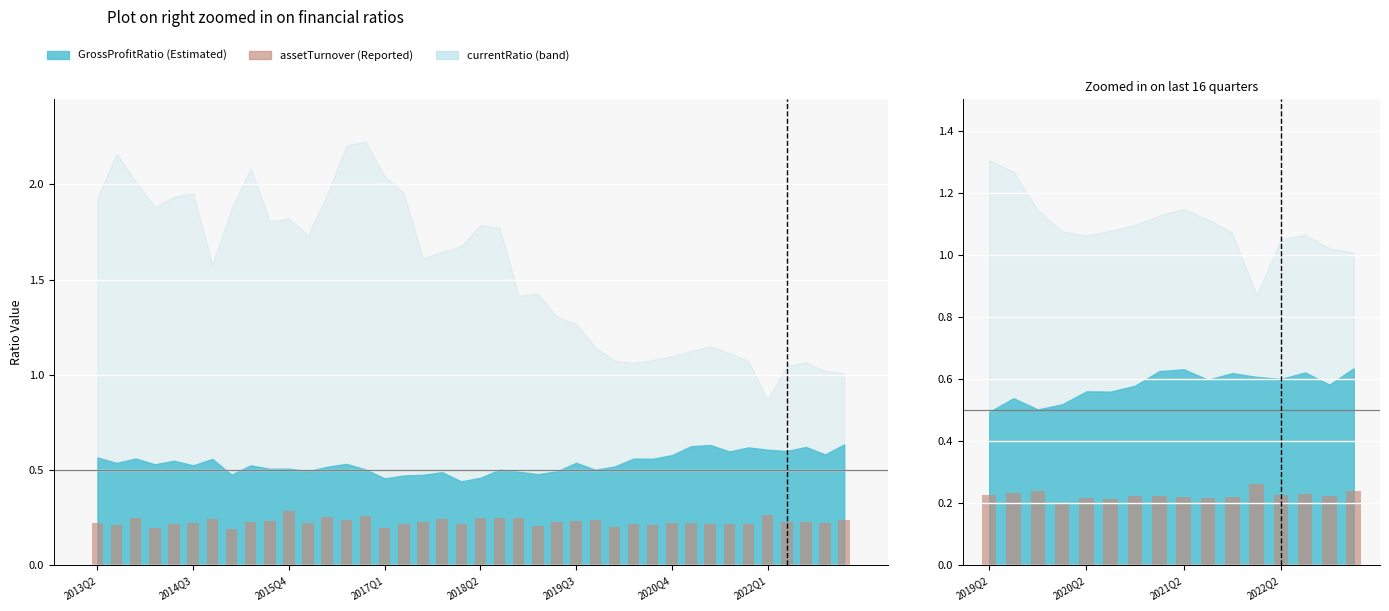

Are the bars horizontal?

No